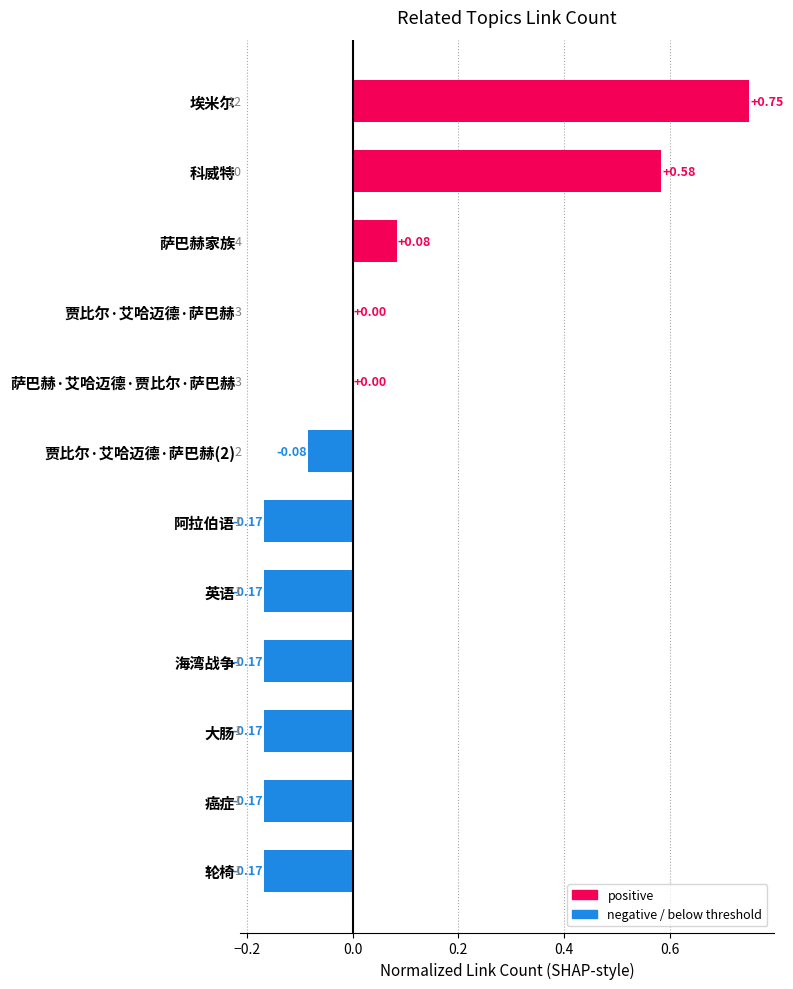

Between 埃米尔 and 贾比尔·艾哈迈德·萨巴赫(2), which is larger?

埃米尔